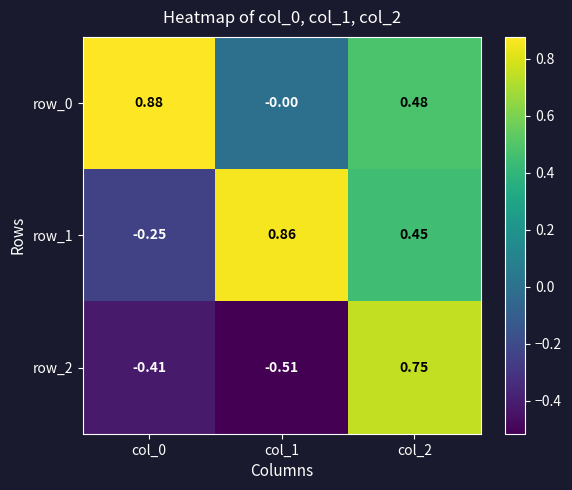

Read the row_0 value at col_0.

0.9